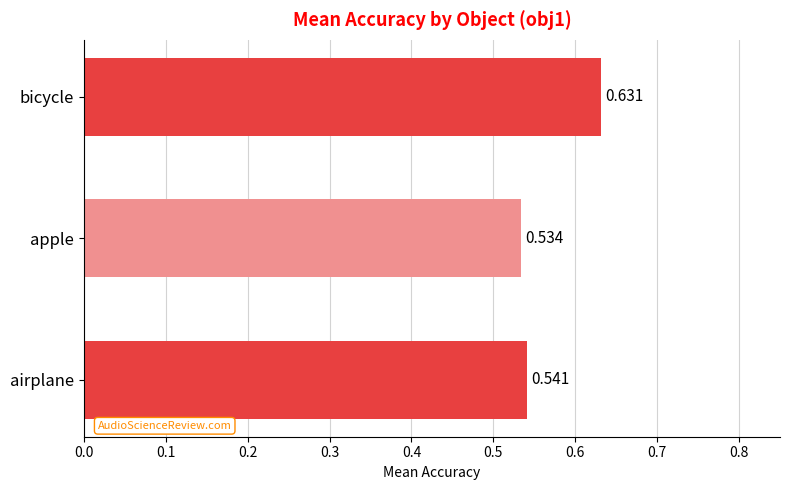

Between bicycle and airplane, which is larger?

bicycle